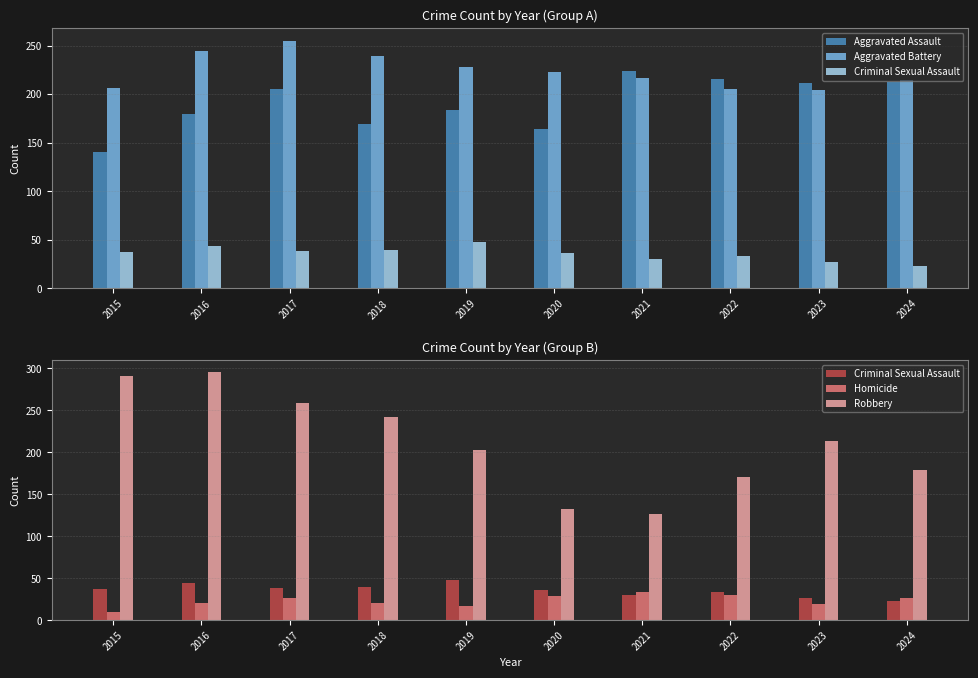

Which series has the widest spread of values?

Robbery